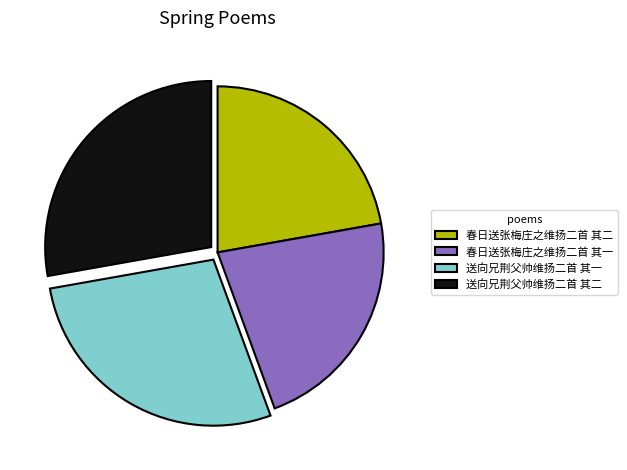

The 春日送张梅庄之维扬二首 其二 slice represents 31% of the pie. True or false?

False